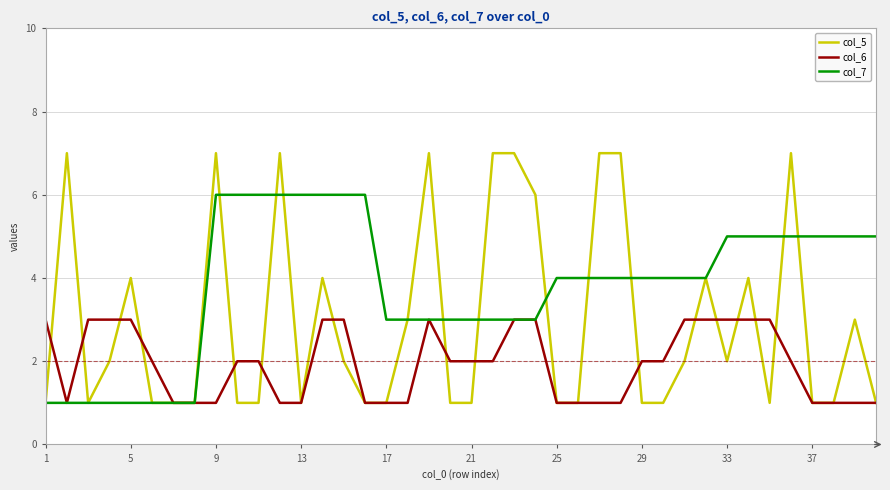

List the series in order of their overall mean, lowest first.

col_6, col_5, col_7